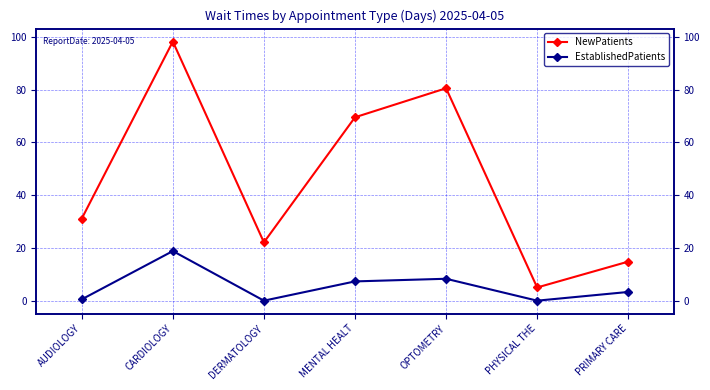

True or false: EstablishedPatients has a value of 3.3 at PRIMARY CARE.

True